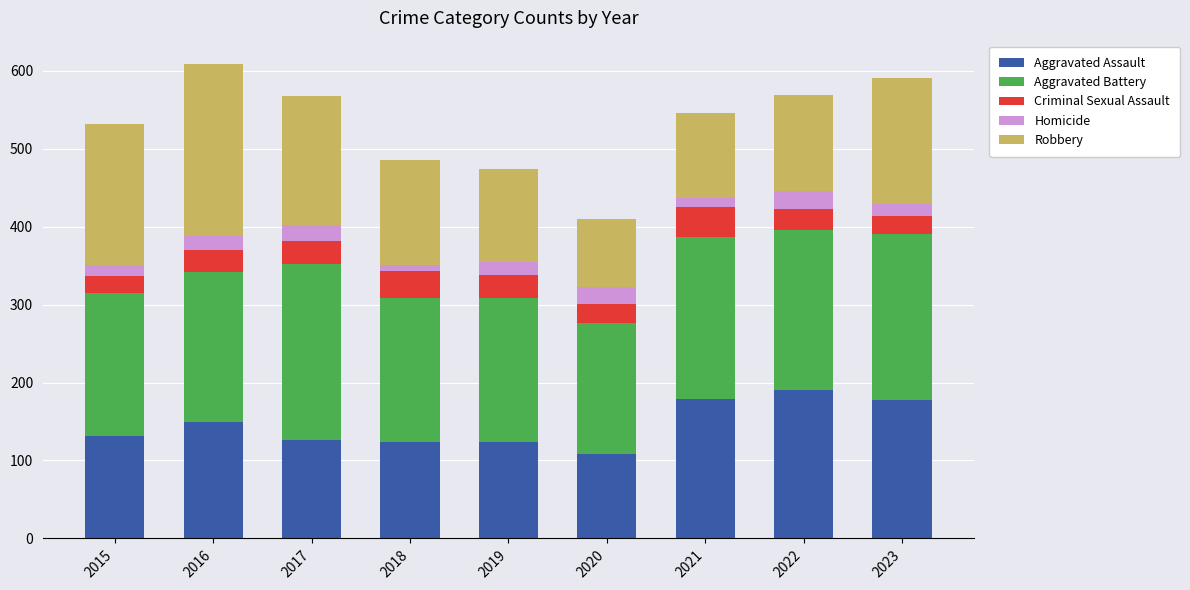

What is the sum of all Aggravated Assault values?

1309